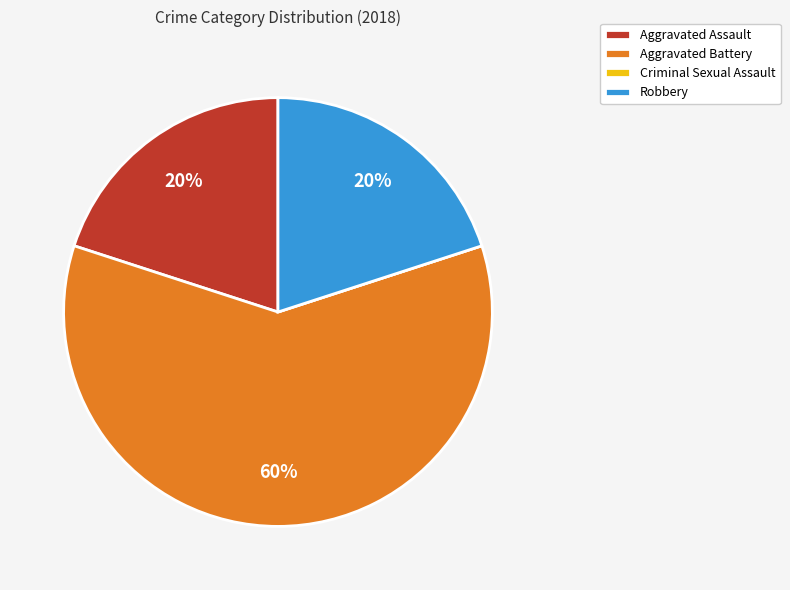

Is it true that Robbery is 5% of the pie?

False